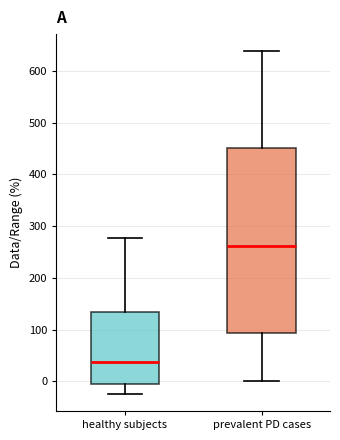

Which box's median line is the lowest?

healthy subjects